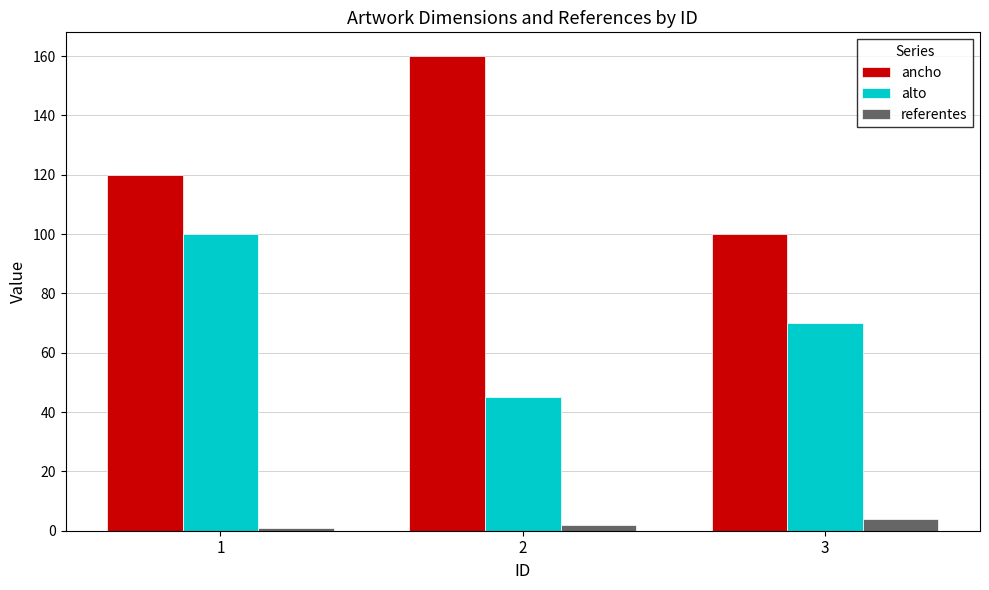

Which series has the largest total across all categories?

ancho